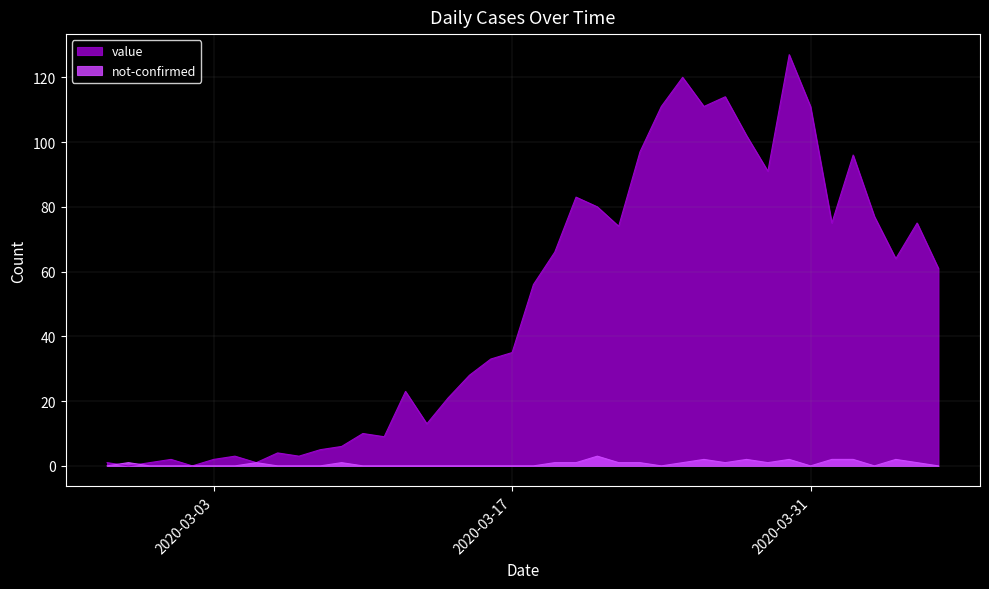

What is the label of the 30th point from the left?

2020-03-27